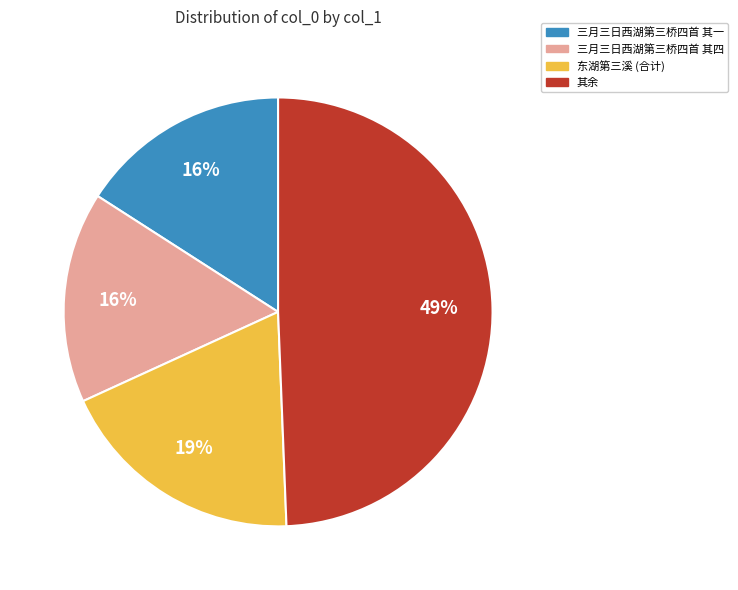

To the nearest percent, what is the average slice percentage?

25%